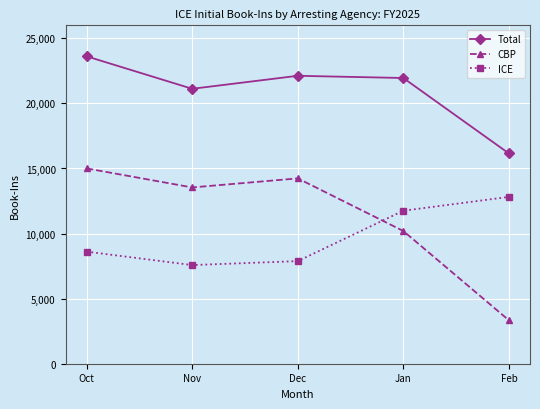

Is it true that Total equals 33984 at Dec?

False